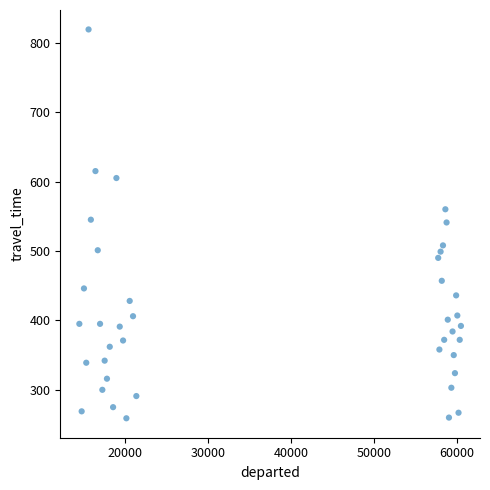

What is the range of Y values (max minus min)?

560